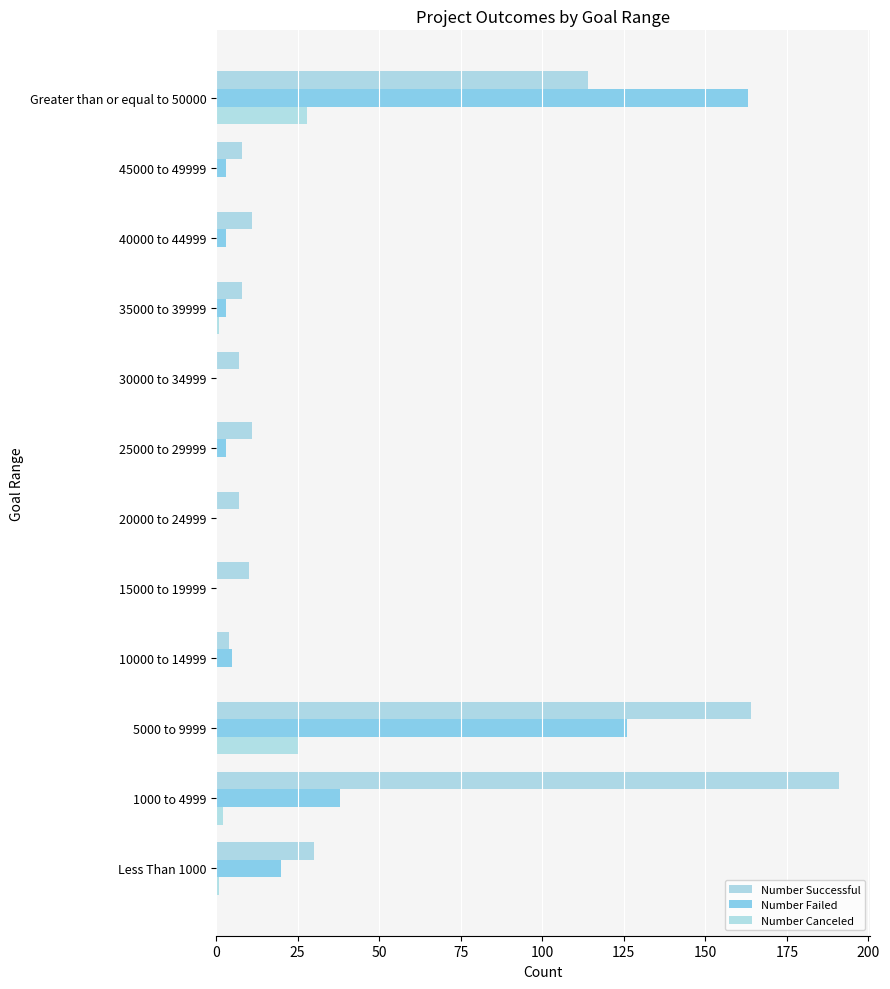

Count the number of data series in this chart.

3